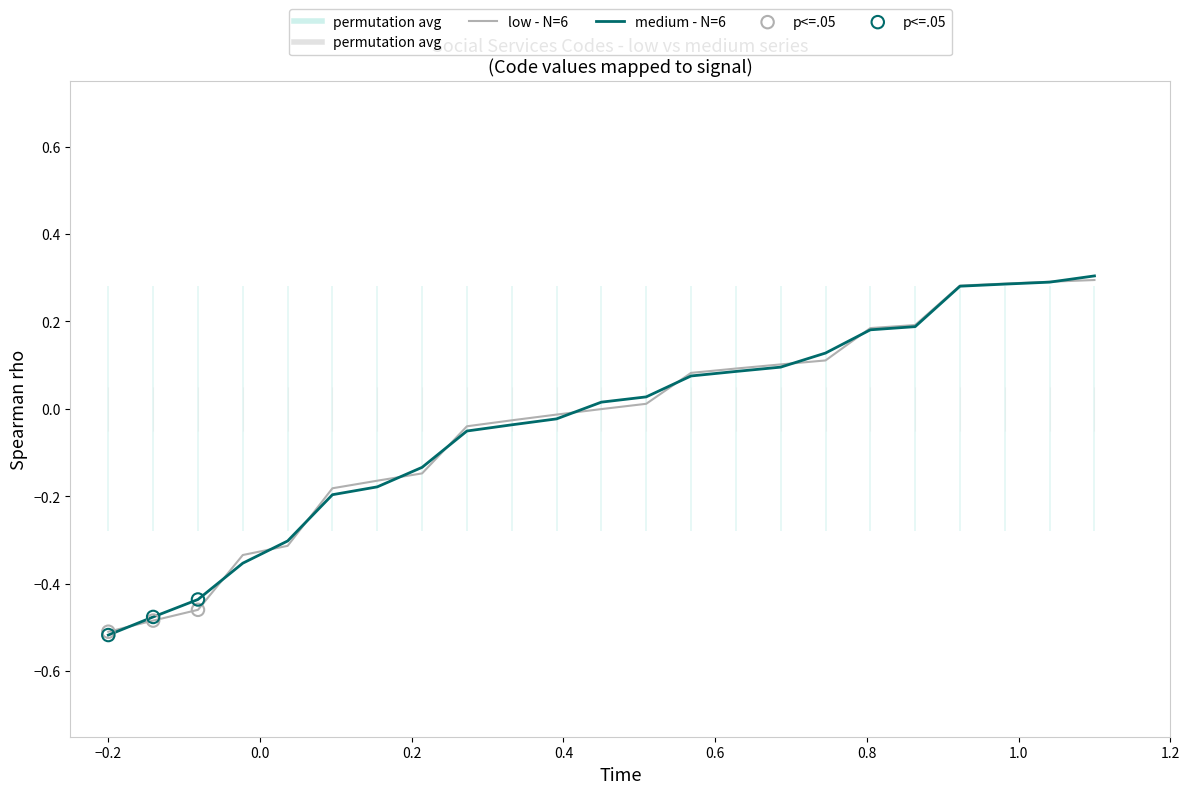

Which series contains the lowest Y value?

medium - N=6